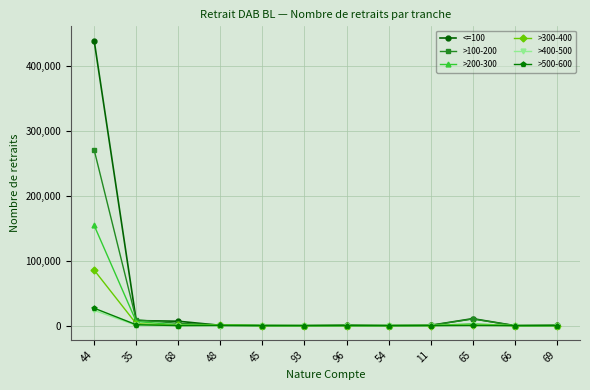

What is the maximum value for >500-600?

26820